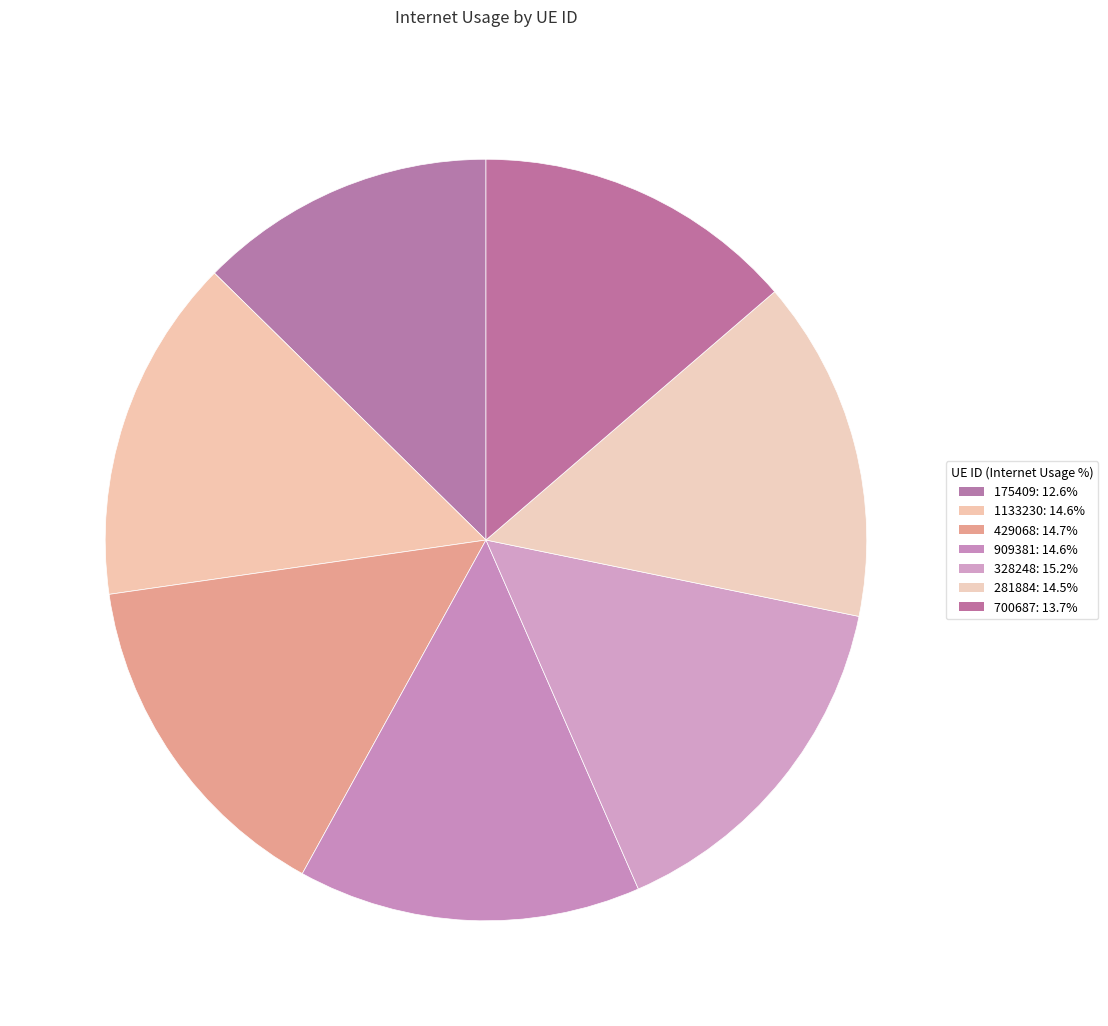

To the nearest percent, what is the difference between the 700687 and 175409 slice percentages?

1%